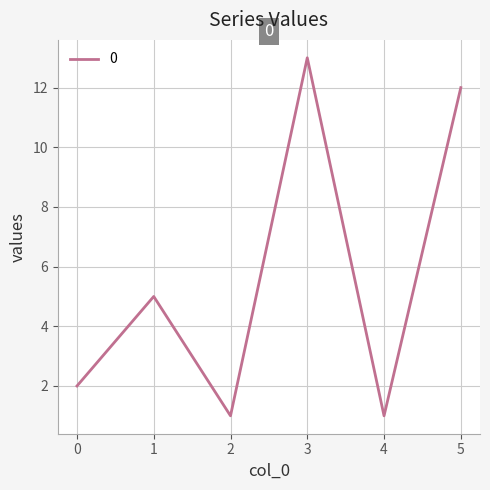

The chart shows a value of 1 at 4. True or false?

True